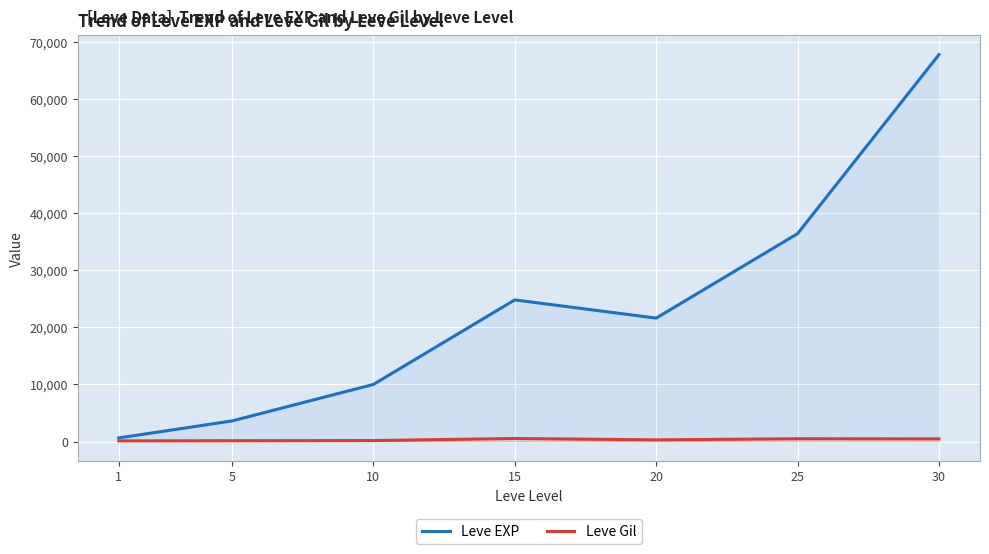

Reading left to right, list all the values displayed in this chart.

Leve EXP: 630	3600	9990	24790	21600	36390	67730
Leve Gil: 113	139	168	529	290	485	463